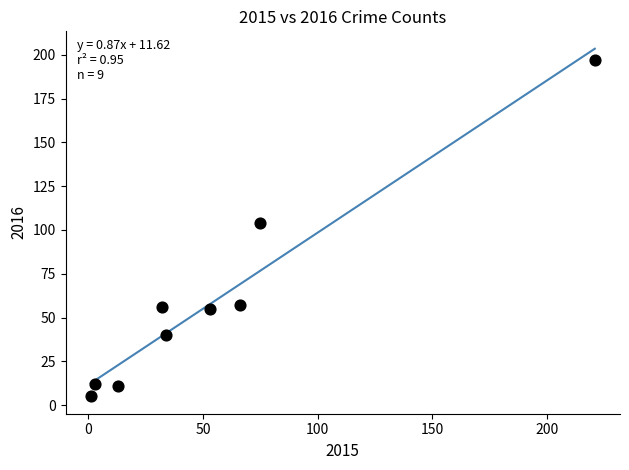

What Y value in the scatter plot is closest to 101?

104